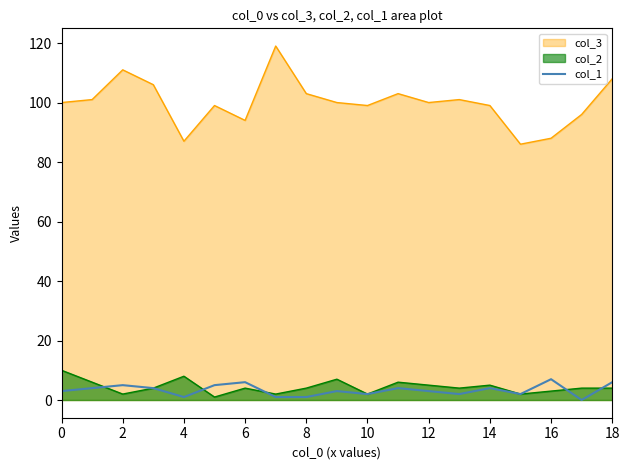

True or false: the data has more than 0 interior local peaks.

True